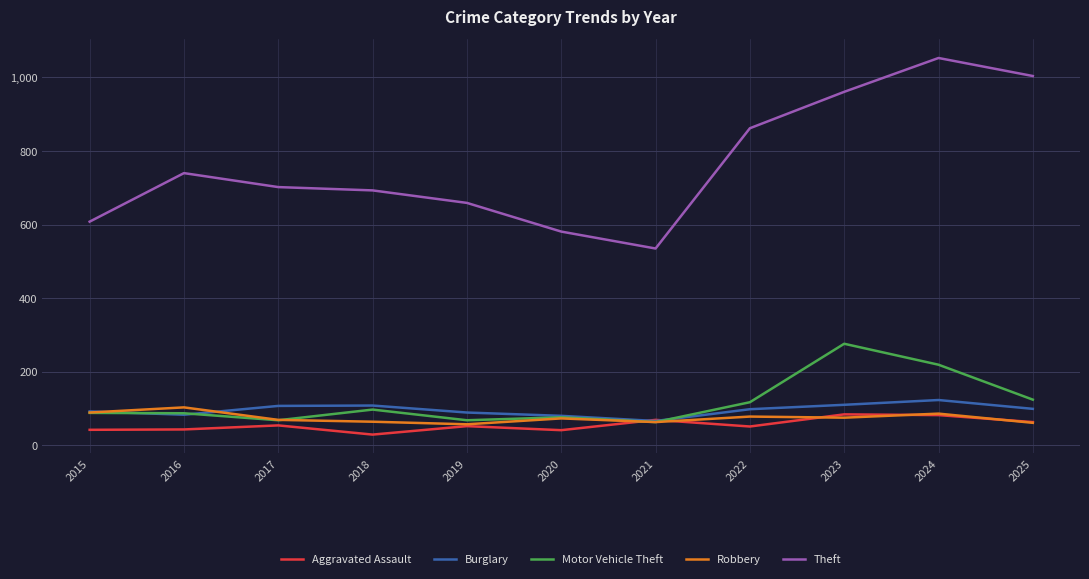

Rank the series by their maximum value, from highest to lowest.

Theft, Motor Vehicle Theft, Burglary, Robbery, Aggravated Assault